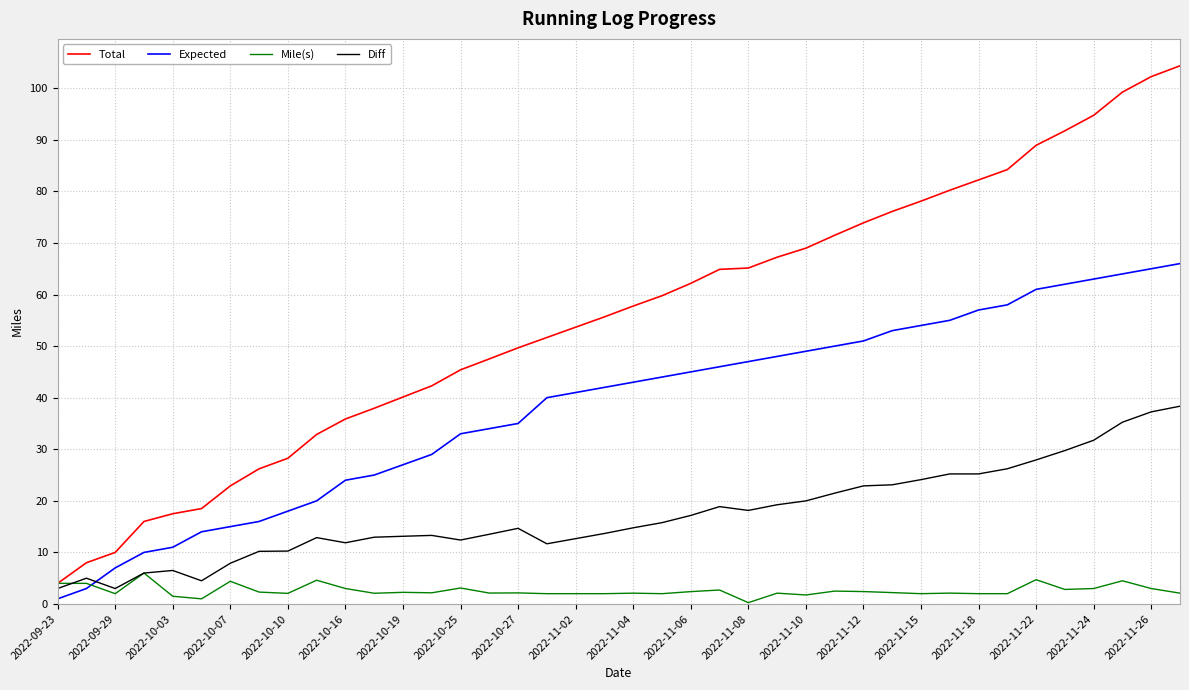

How many intersections are there between Expected and Diff?

1